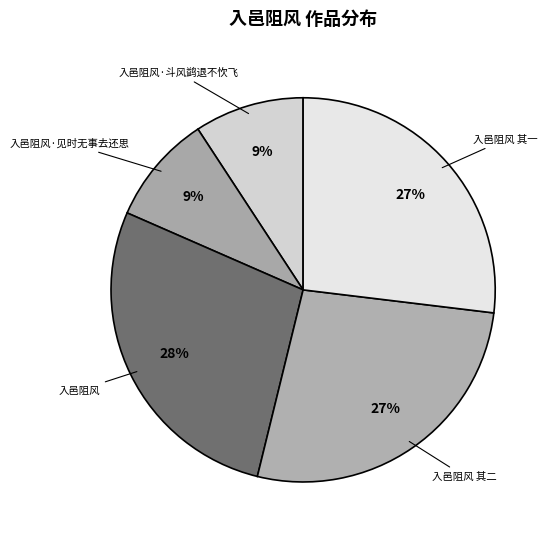

Is there any slice that represents more than half of the pie?

No